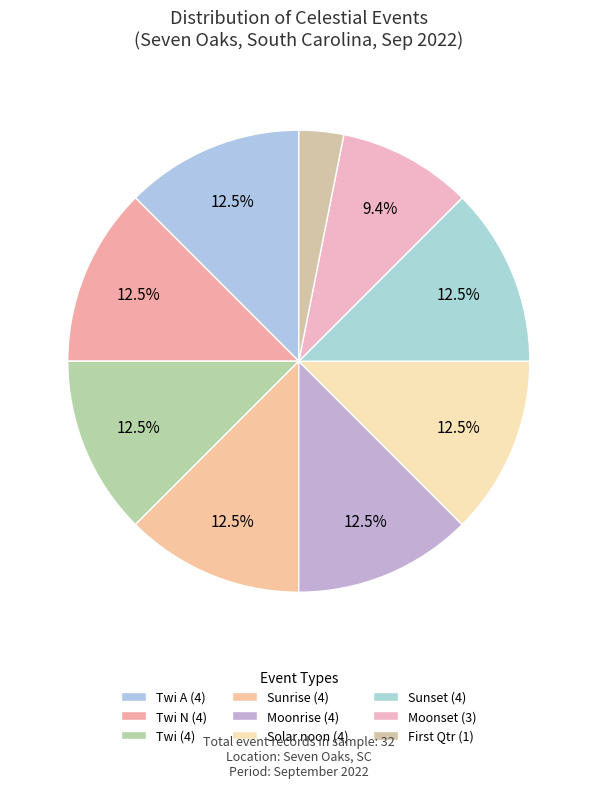

Count the number of slices in the pie.

9